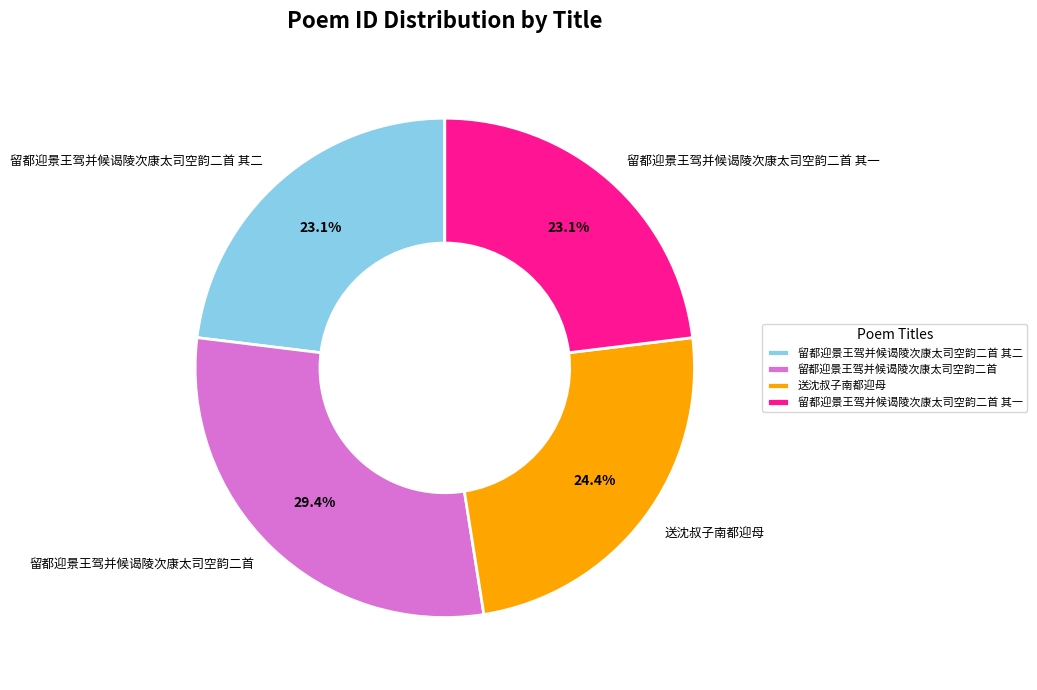

Is there a majority slice in this chart?

No